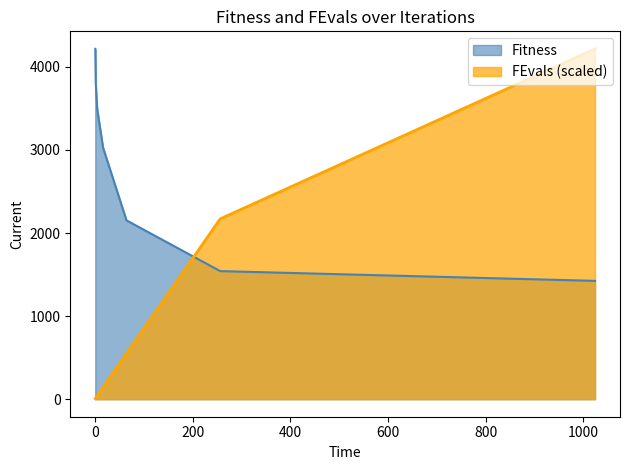

What is the minimum value for Fitness?

1424.2